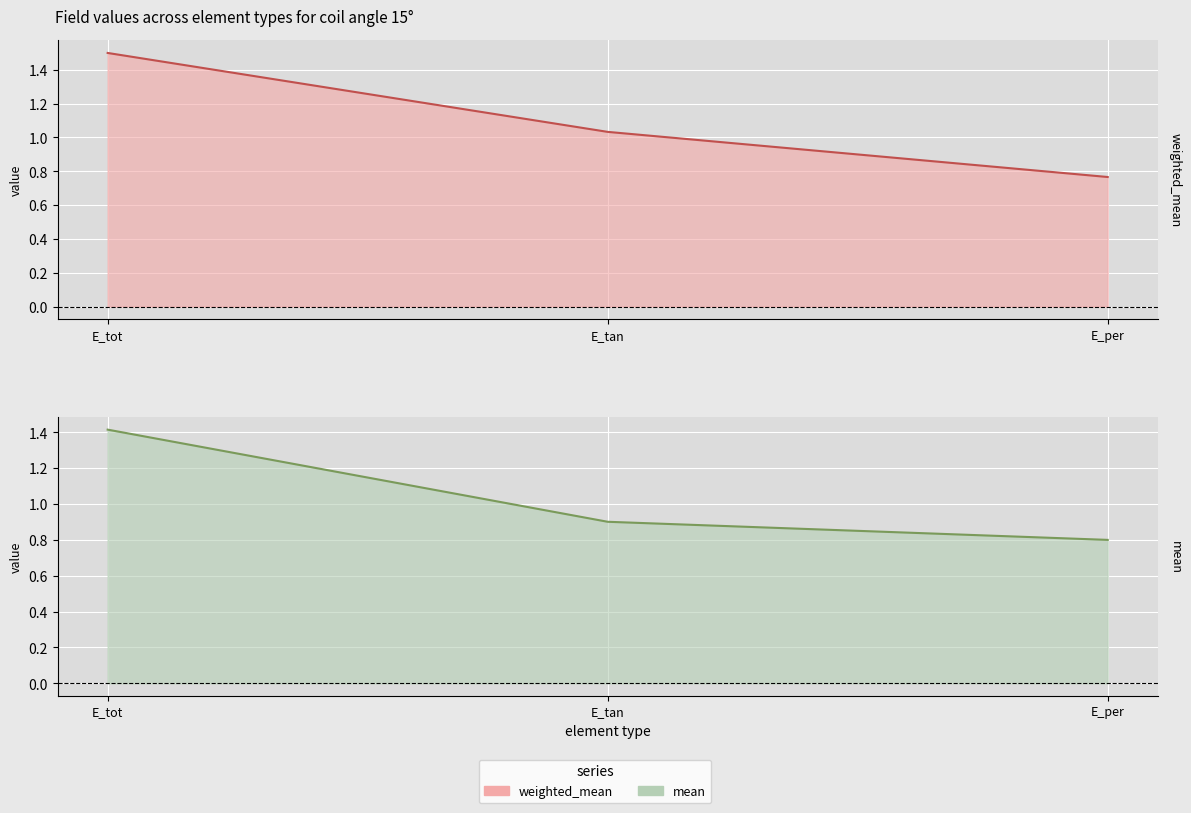

At how many categories does at least one series exceed 1?

2